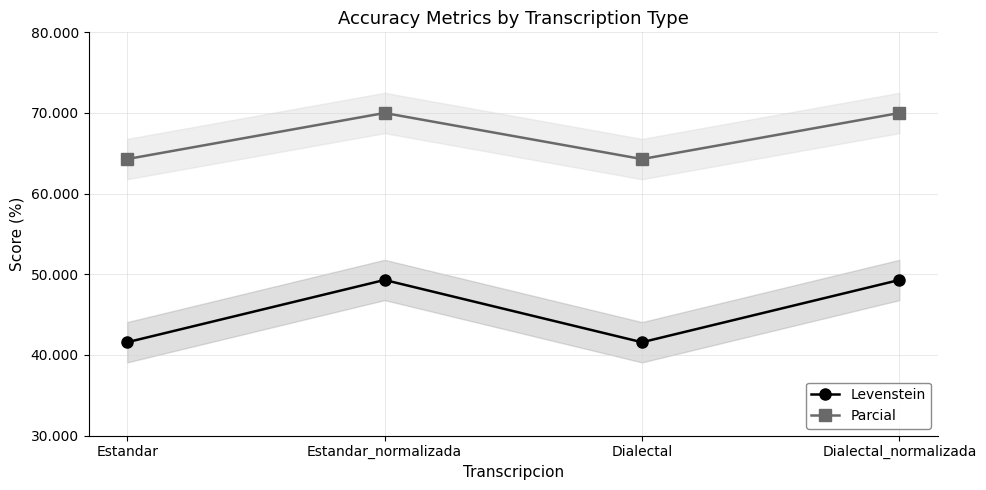

What is the sum of the Levenstein values at Estandar and Dialectal_normalizada?

90.9